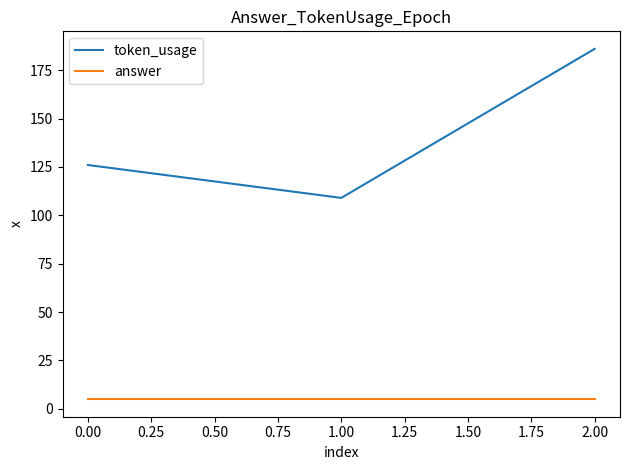

At how many categories does at least one series exceed 43?

3